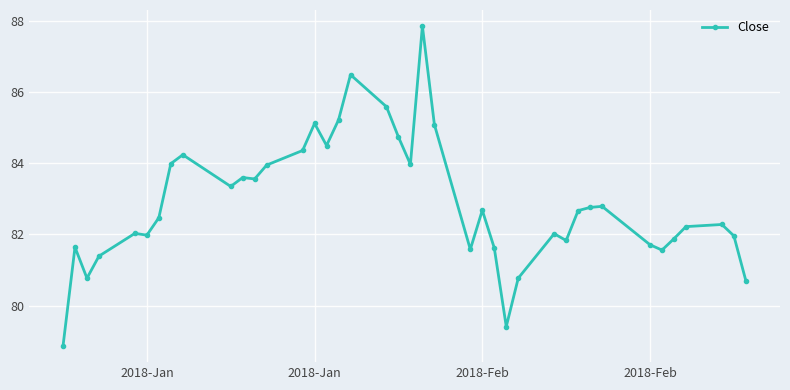

What is the average value?

82.9